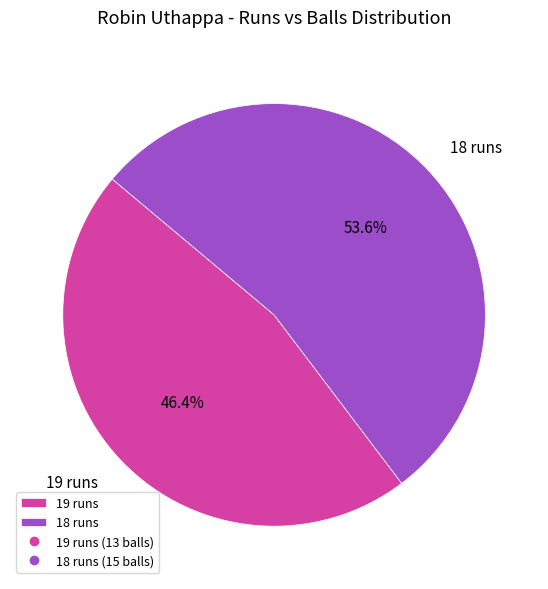

Which category accounts for the majority?

18 runs